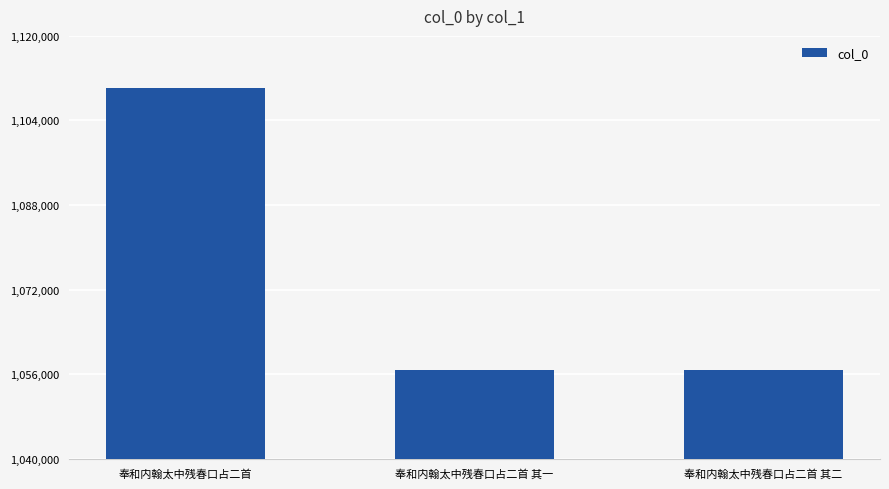

What is the label of the 1st bar from the left?

奉和内翰太中残春口占二首